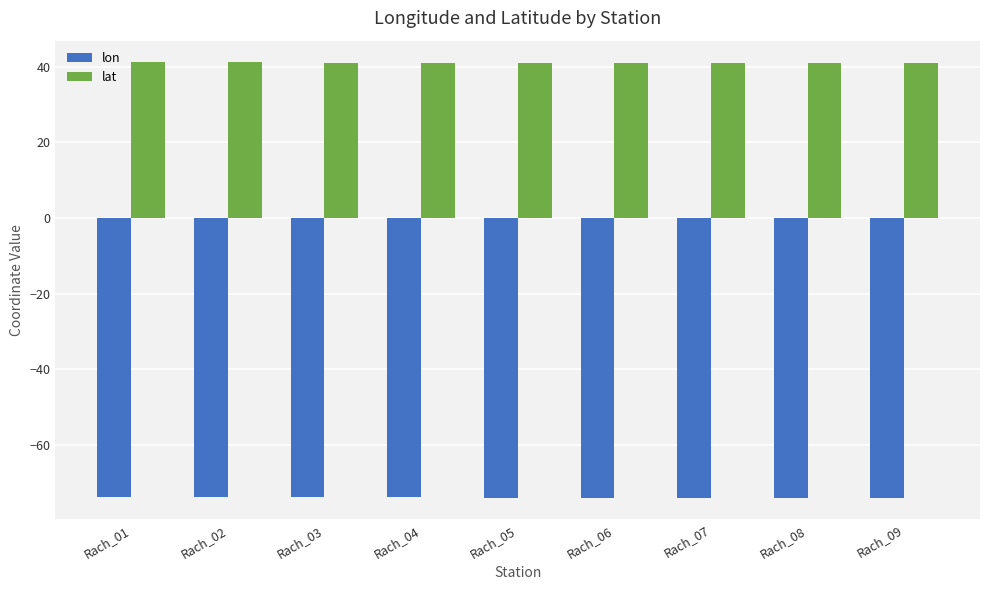

What is the maximum value shown in the chart?

41.1